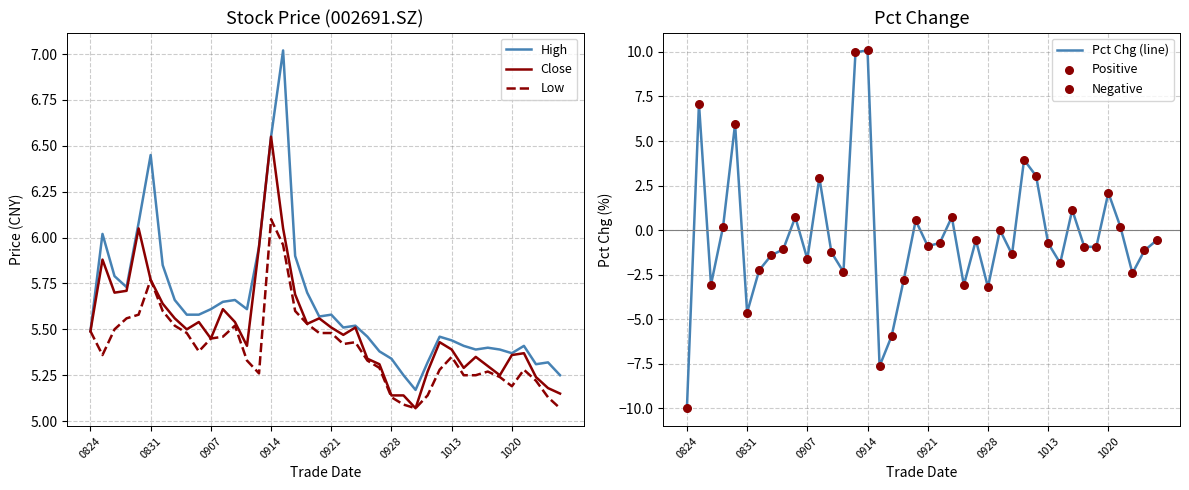

Is the value of high at 20201015 greater than the value of pct_chg at 20200930?

Yes